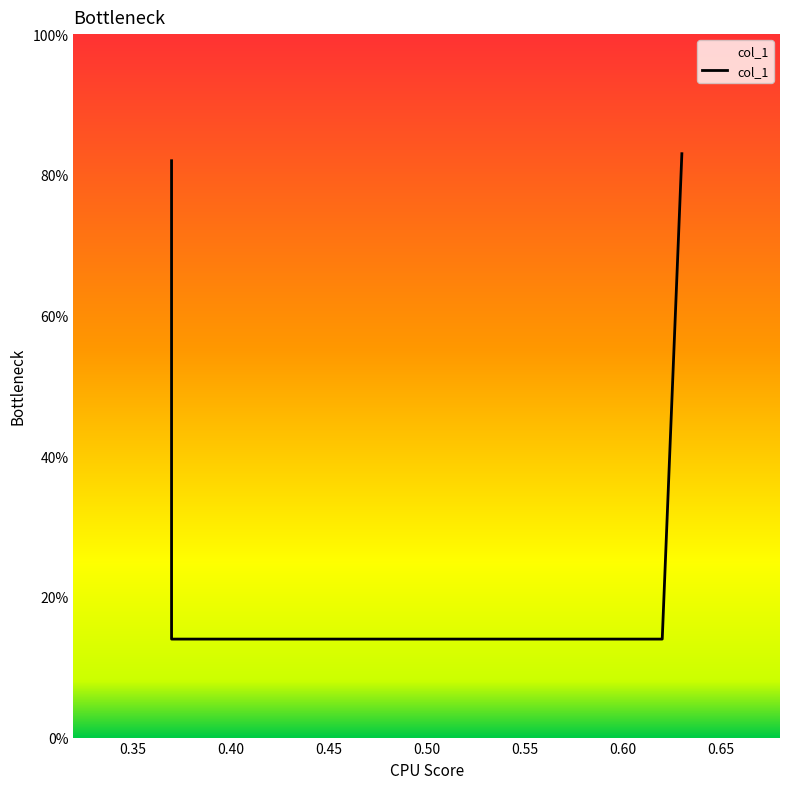

The value at 0.37 is 0.1. True or false?

True